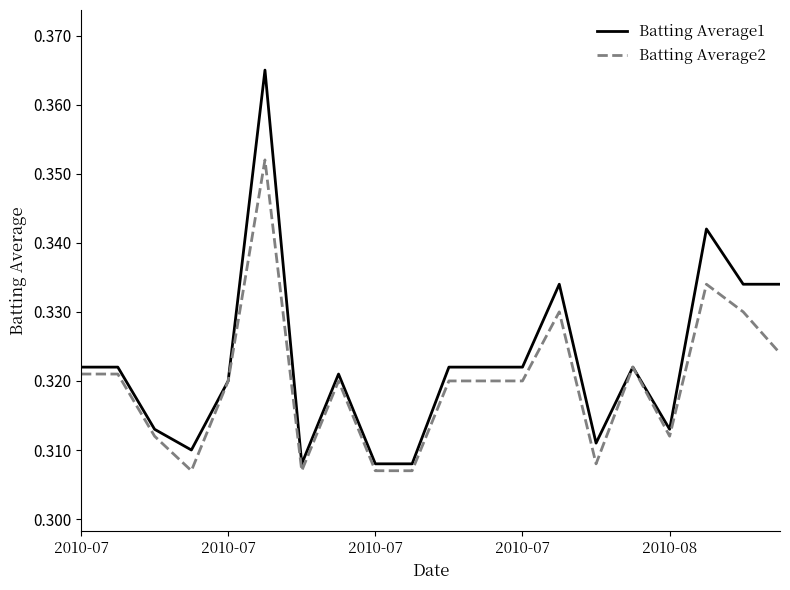

Count the Batting Average2 values in the range 0 to 1.

20